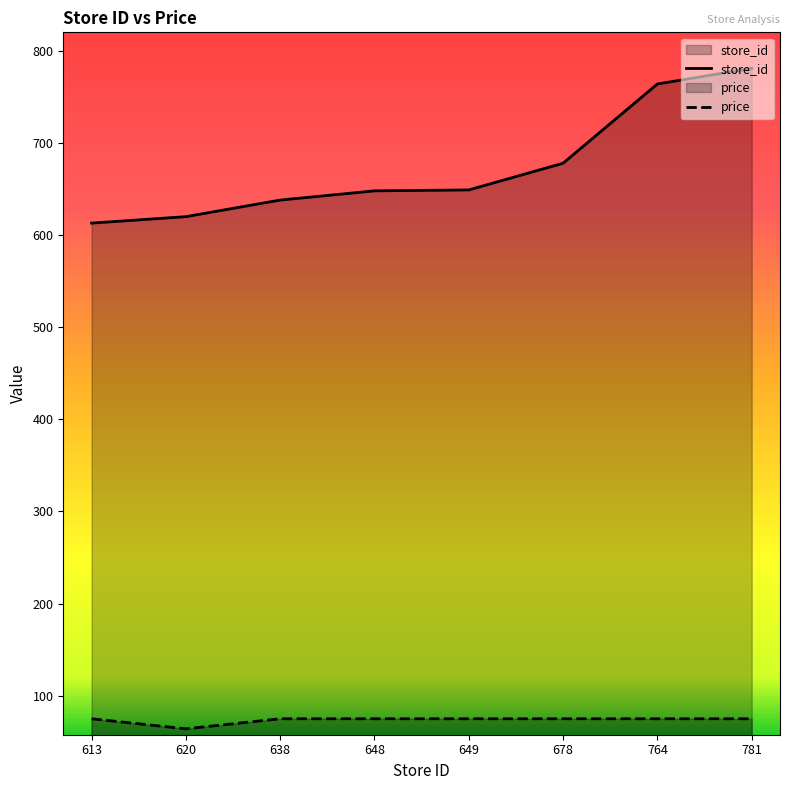

Does the chart have visible grid lines?

No